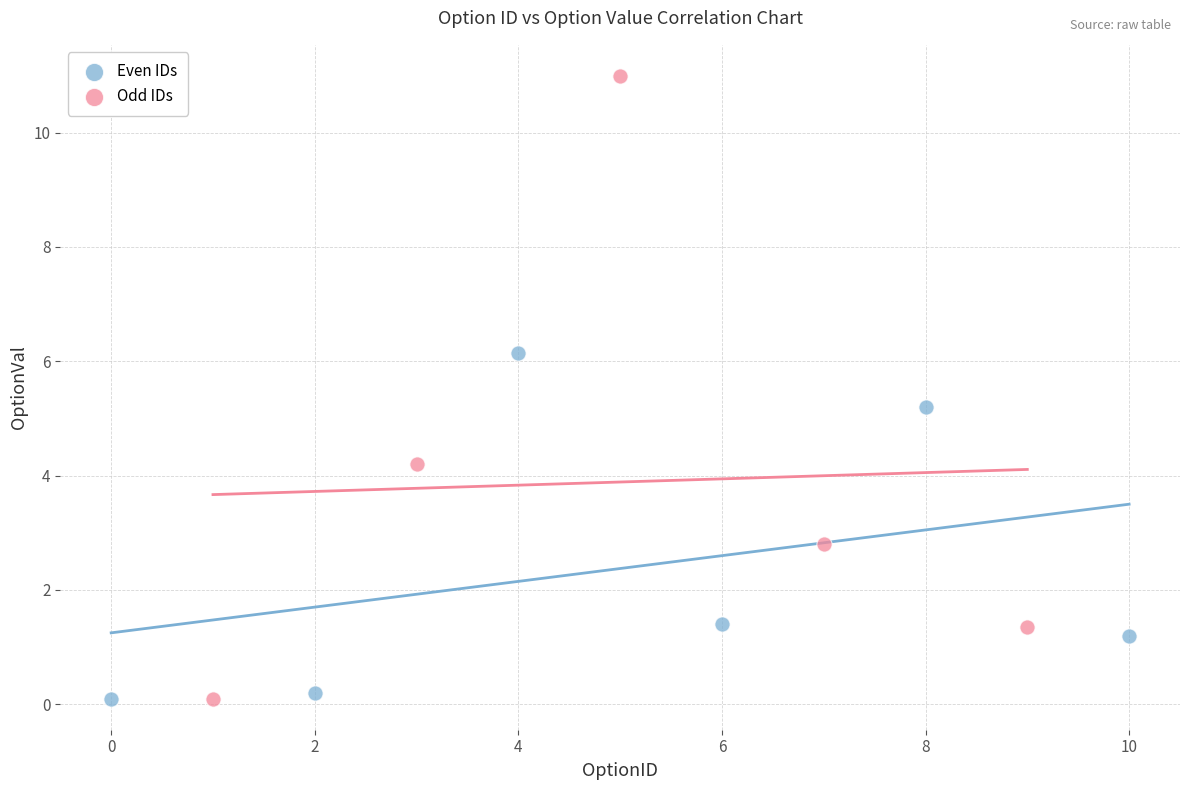

Which series has the widest spread of Y values?

Odd IDs